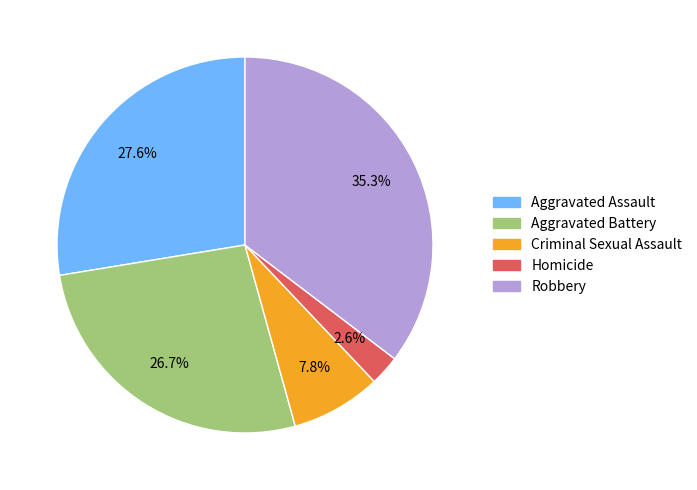

How many segments does this pie chart have?

5